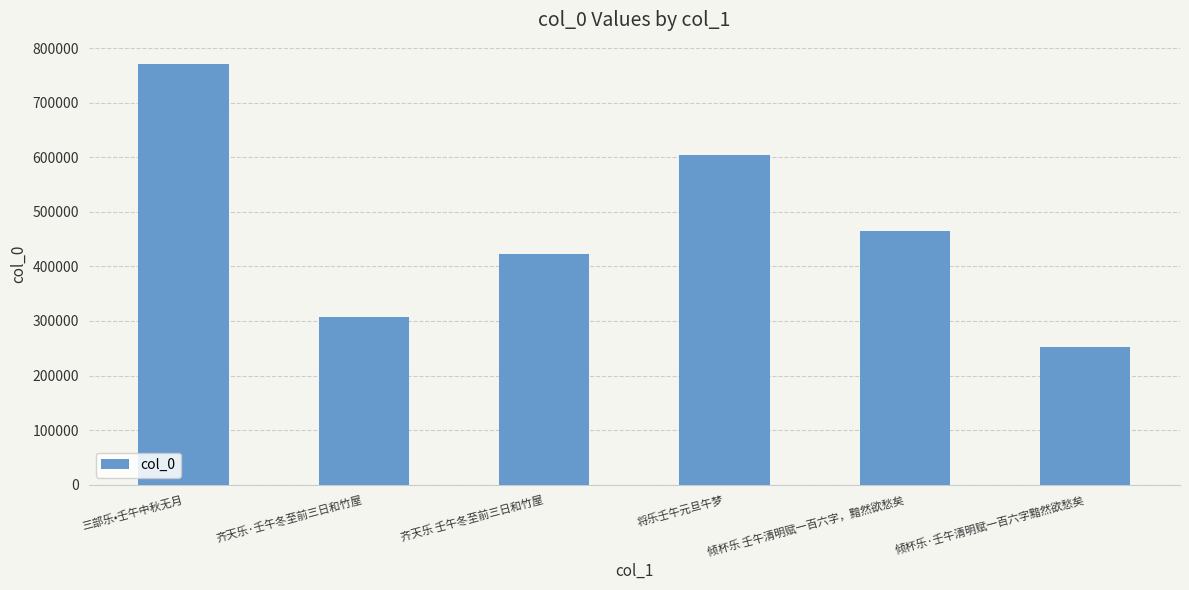

What is the change in value from 倾杯乐 壬午清明赋一百六字，黯然欲愁矣 to 倾杯乐·壬午清明赋一百六字黯然欲愁矣?

-213205